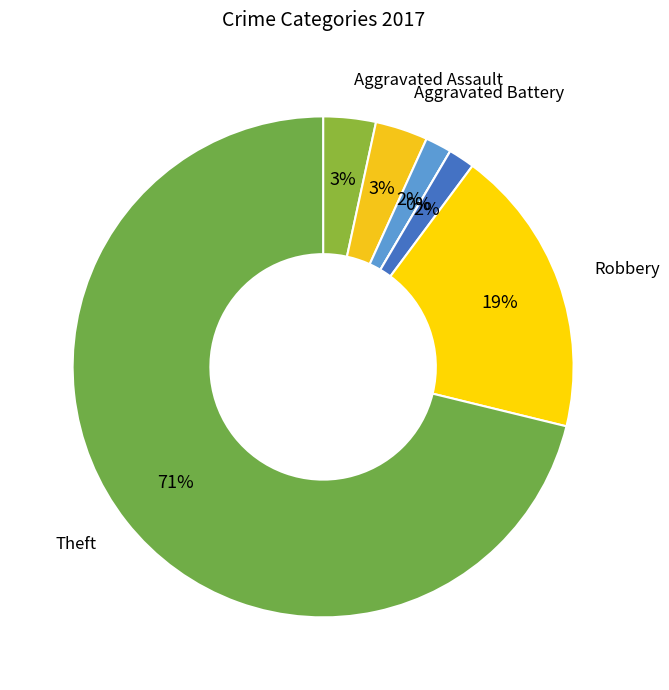

To the nearest percent, what percentage of the pie is Burglary?

2%